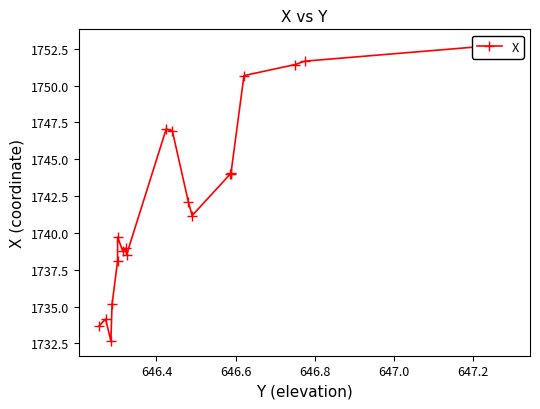

How many interior local peaks (higher than both neighbors) does the data have?

5